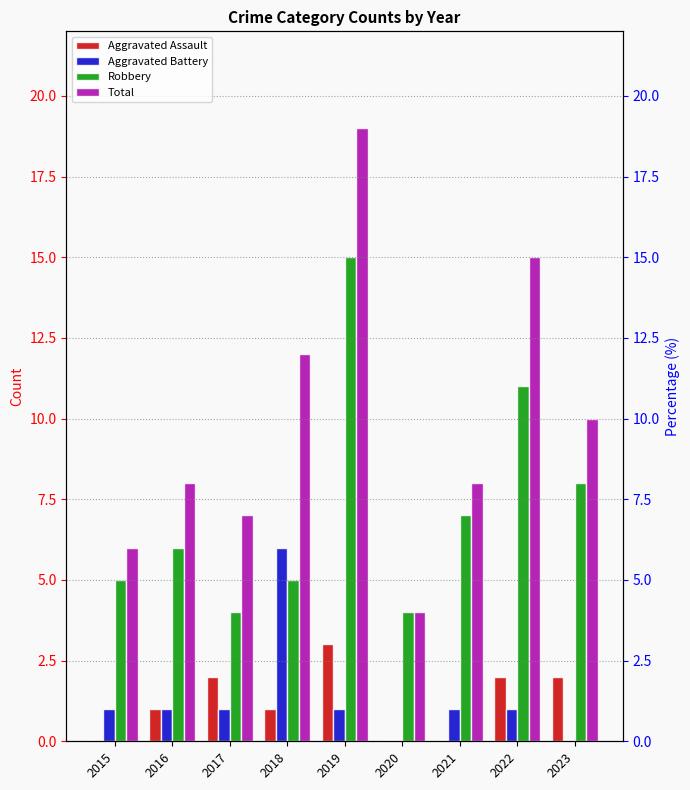

What is the difference between the maximum and minimum values in the Robbery series?

11